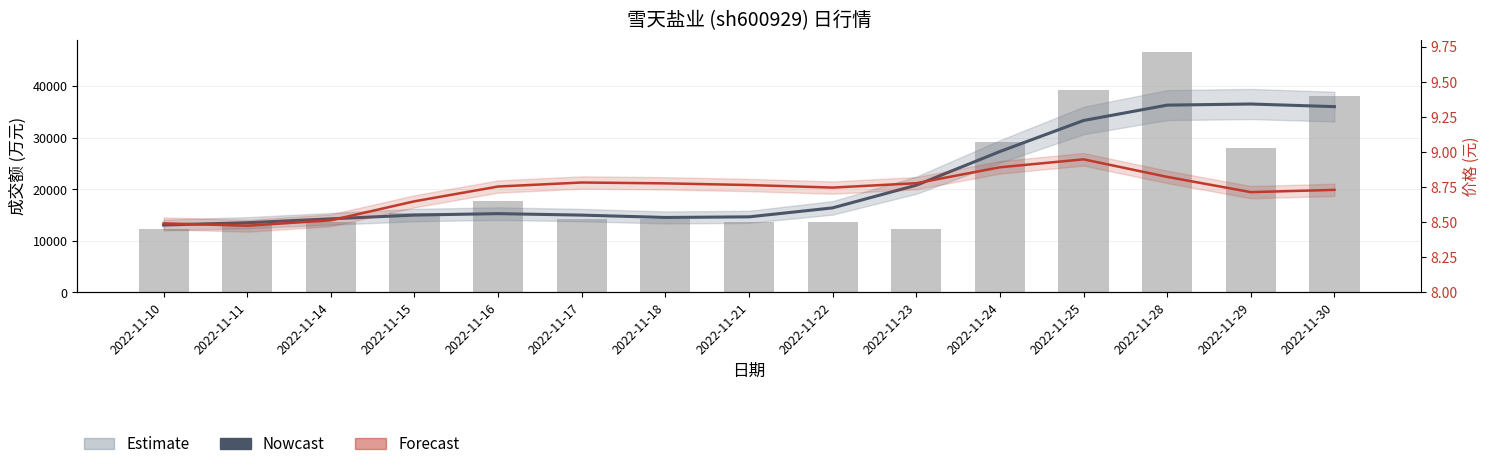

At which category does the chart reach its peak across all series?

2022-11-28